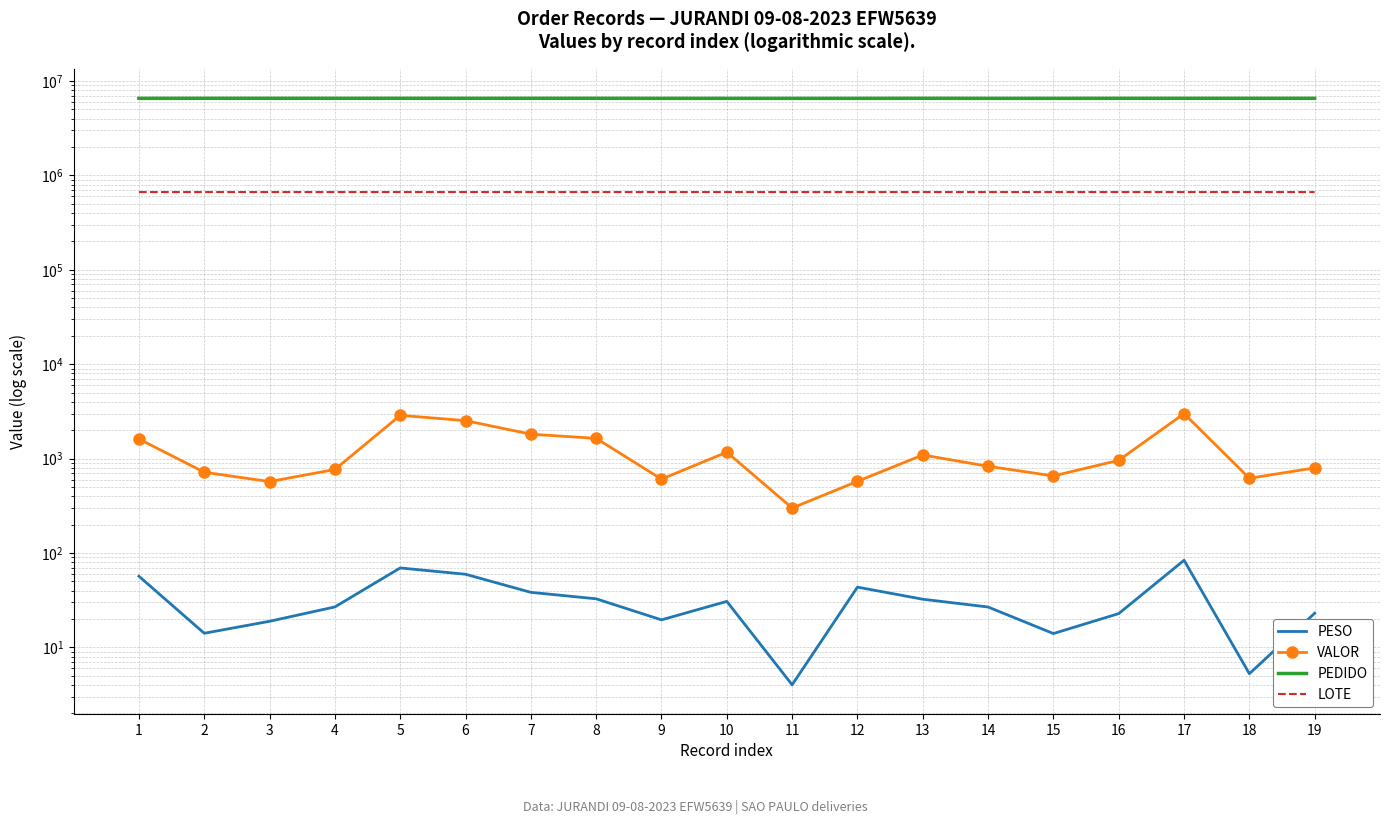

How many values in the PESO series exceed 26?

11